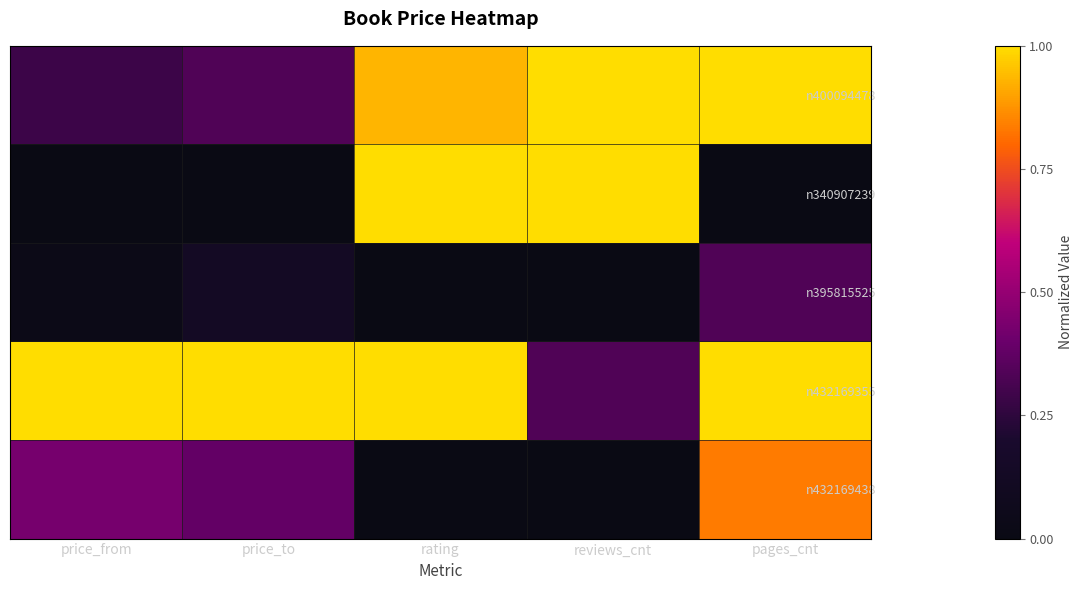

At how many categories does at least one series exceed 0?

5